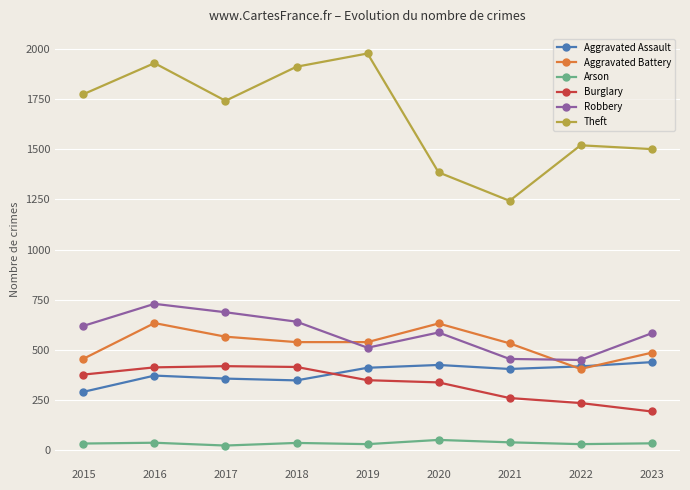

What is the value of the Robbery point at the 6th from the left?

586